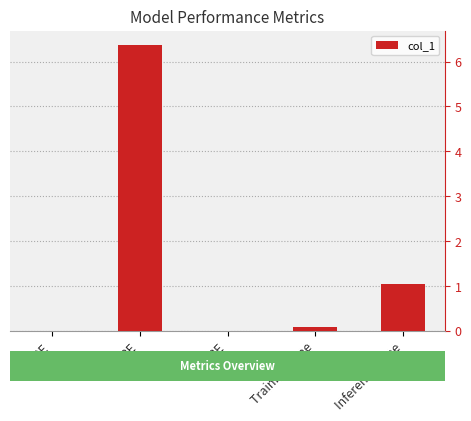

Are the bars horizontal?

No